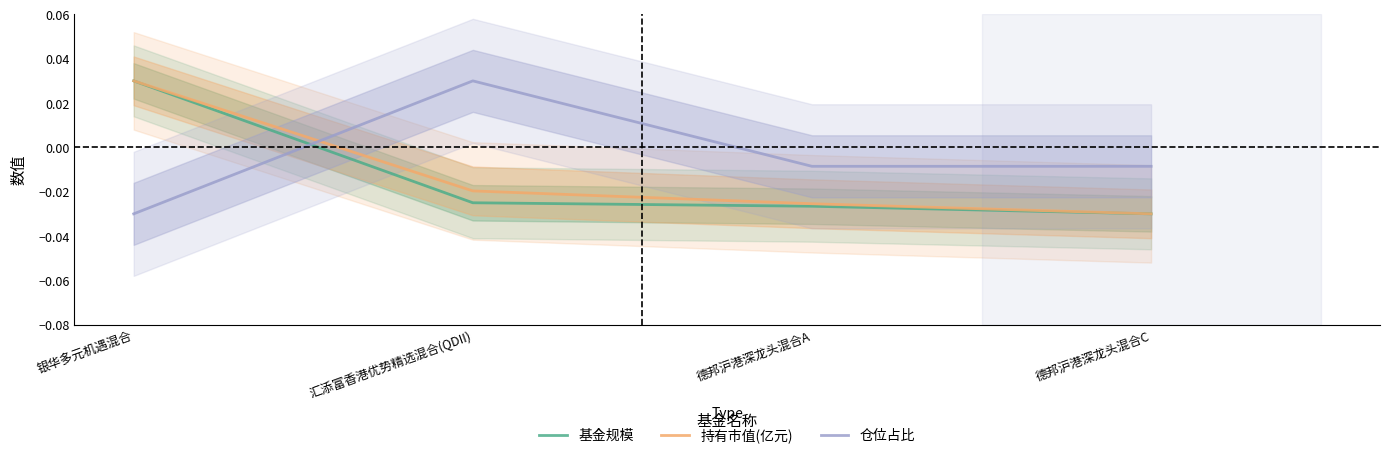

How many lines are shown in the chart?

3